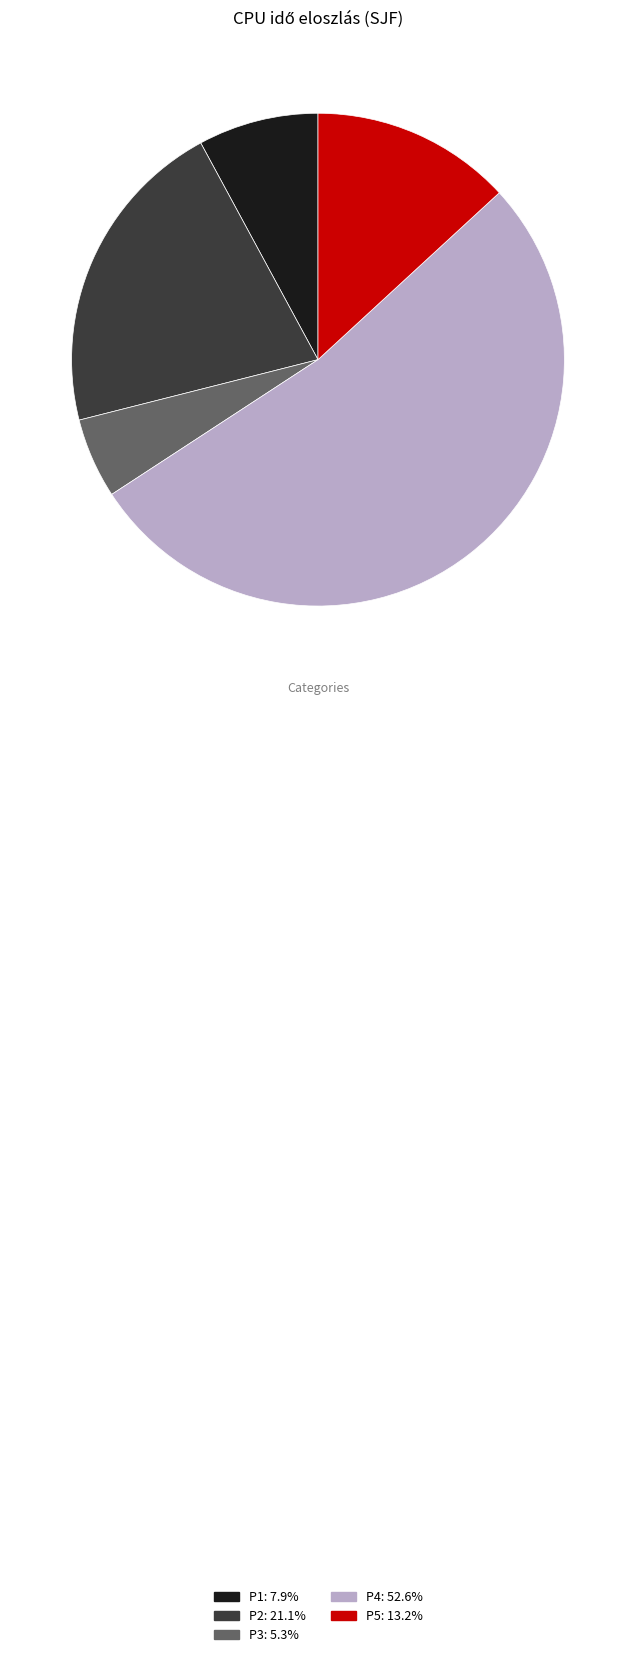

Is the sum of P4: 52.6% and P5: 13.2% greater than half?

Yes